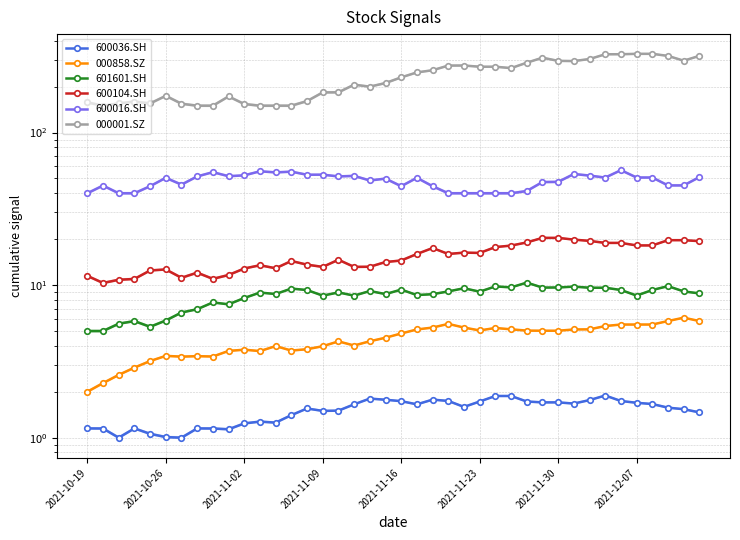

What are all the series names shown in the legend?

600036.SH, 000858.SZ, 601601.SH, 600104.SH, 600016.SH, 000001.SZ